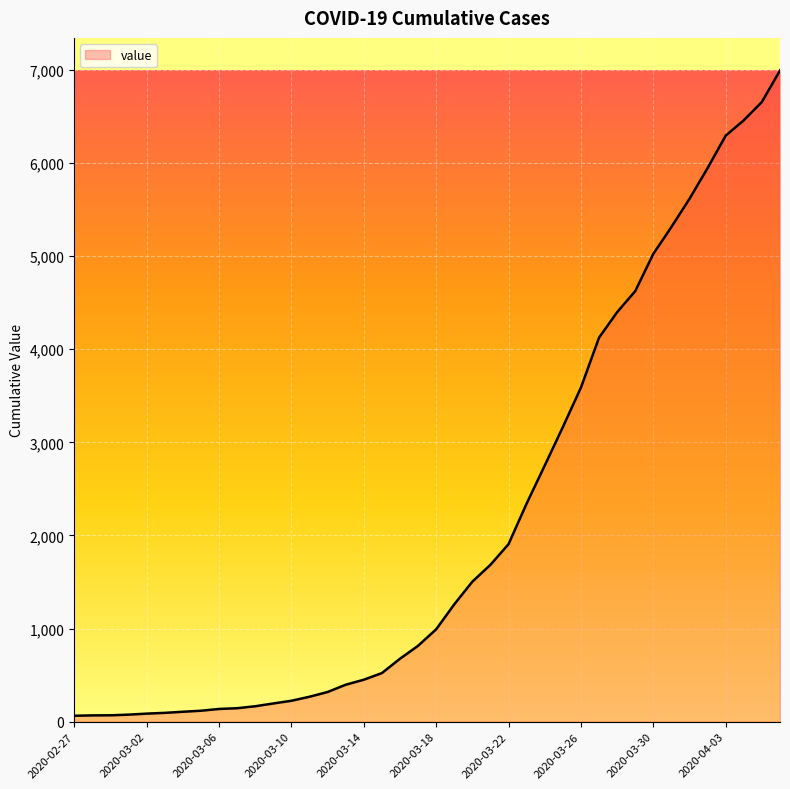

Does the chart have visible grid lines?

Yes